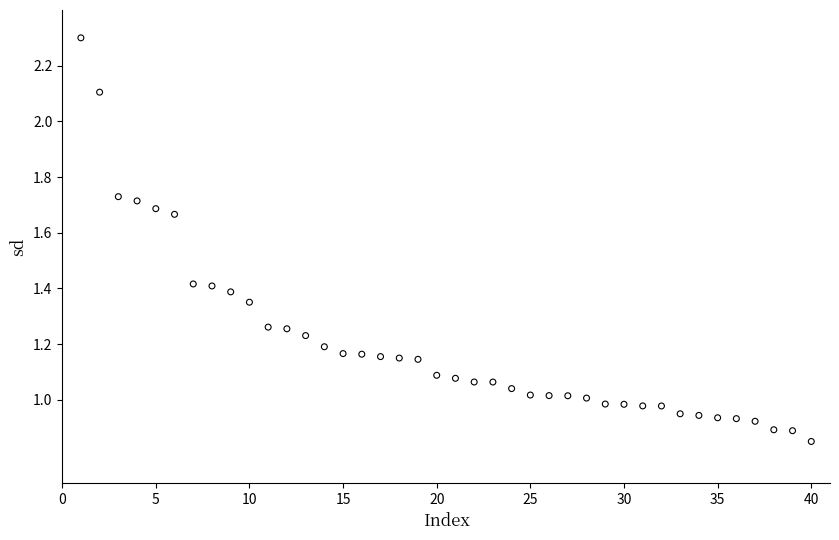

What is the range of X values (max minus min)?

39.0